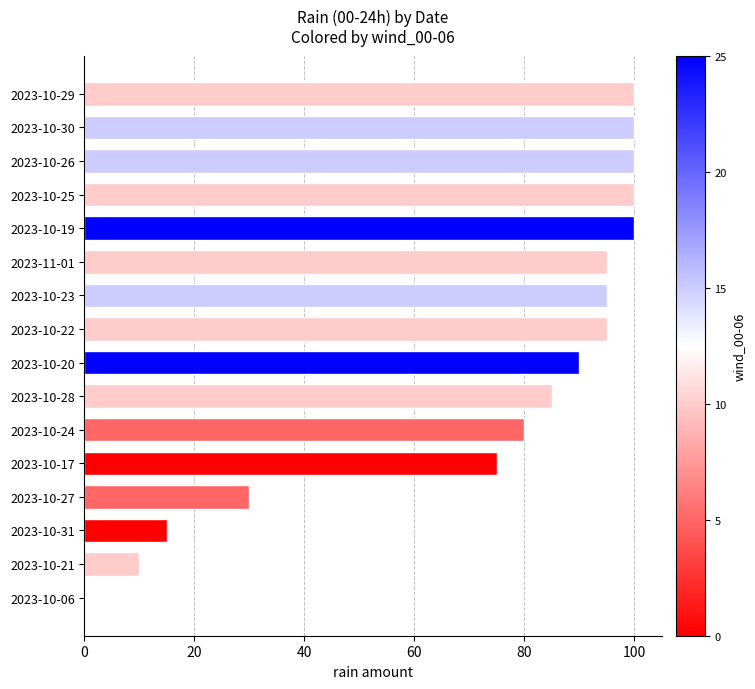

Where is the data nearest to the value 50?

2023-10-27